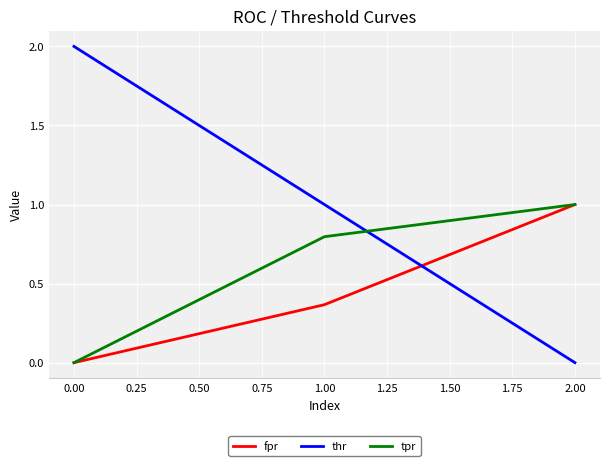

Which series has the widest spread of values?

thr